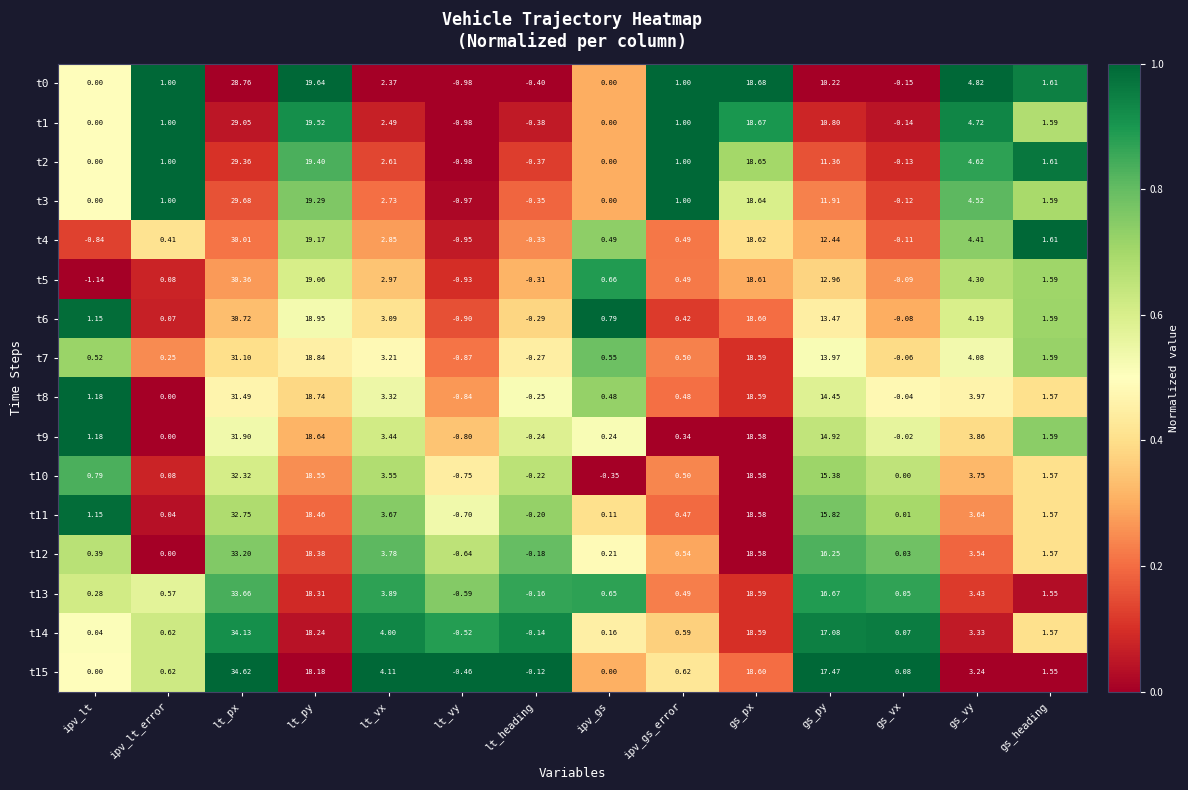

Rank the categories by t12 value from highest to lowest.

lt_px, gs_px, lt_py, gs_py, lt_vx, gs_vy, gs_heading, ipv_gs_error, ipv_lt, ipv_gs, gs_vx, ipv_lt_error, lt_heading, lt_vy